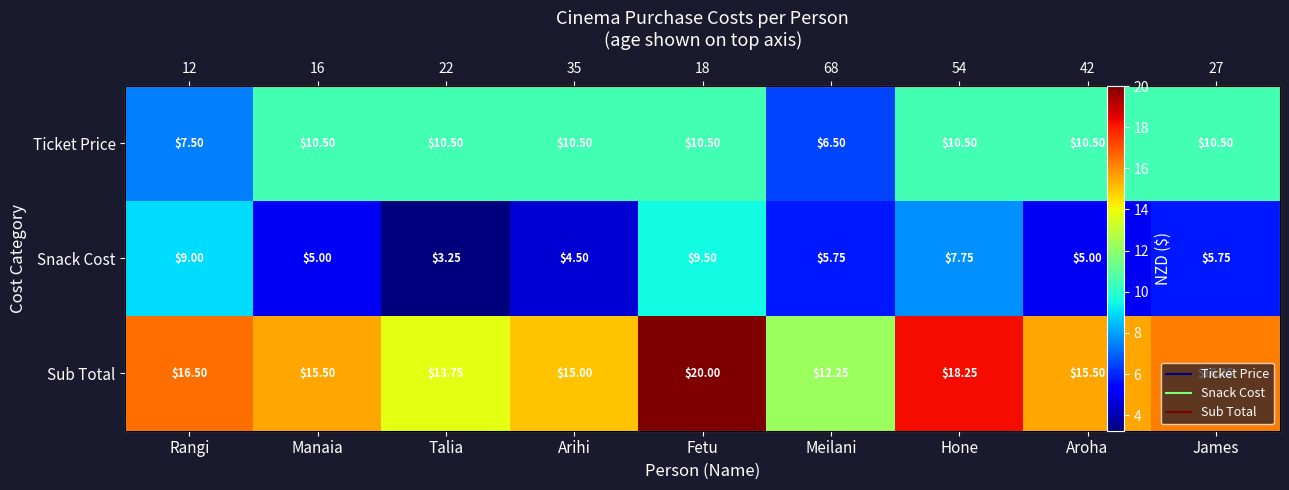

True or false: Snack Cost has a value of 8.0 at Meilani.

False